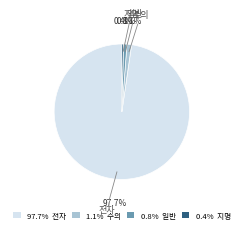

Is 전자 the majority of the pie?

Yes